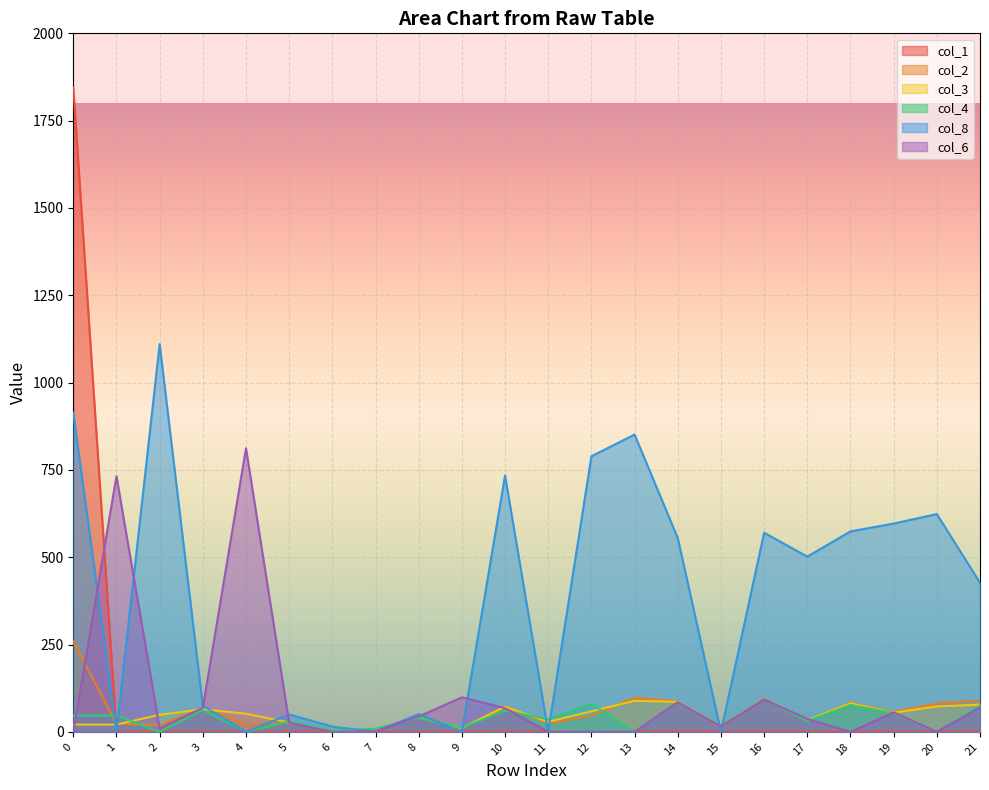

How many data points in col_4 are above 41?

10